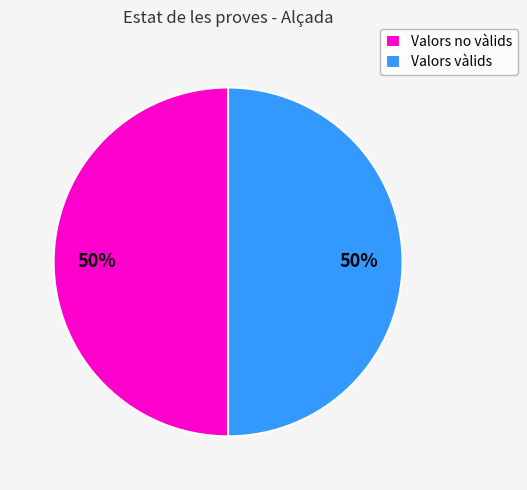

To the nearest percent, what is the combined percentage of Valors vàlids and Valors no vàlids?

100%